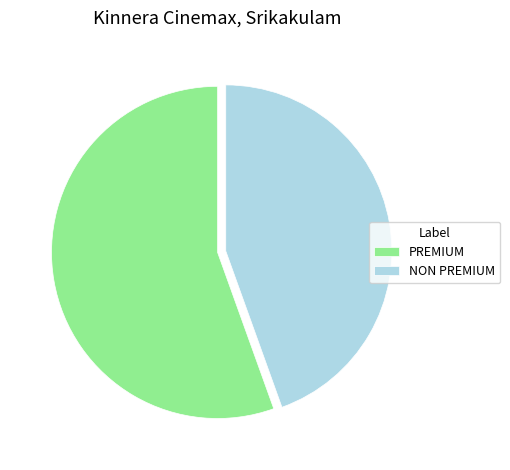

What is the largest slice in the pie chart?

PREMIUM